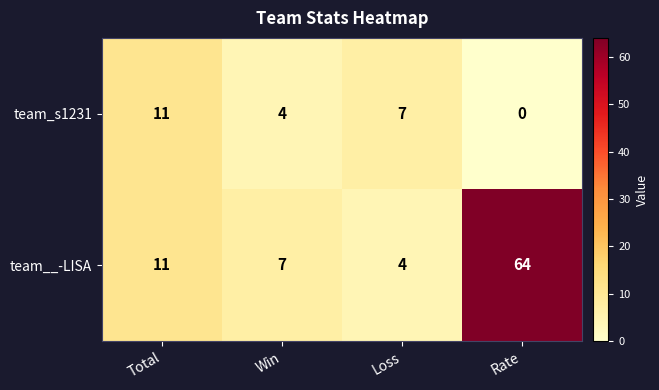

What is the difference between the maximum and minimum values in the team__-LISA series?

60